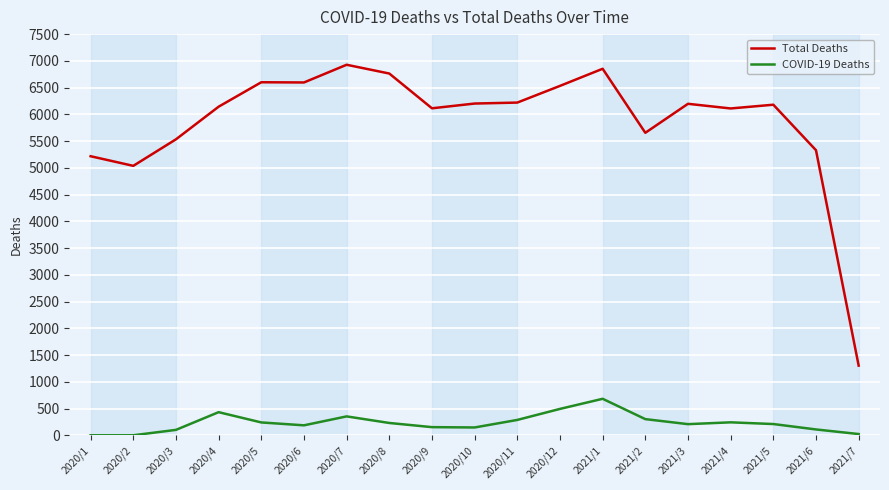

What is the spread (max minus min) of values at 2021/5?

5970